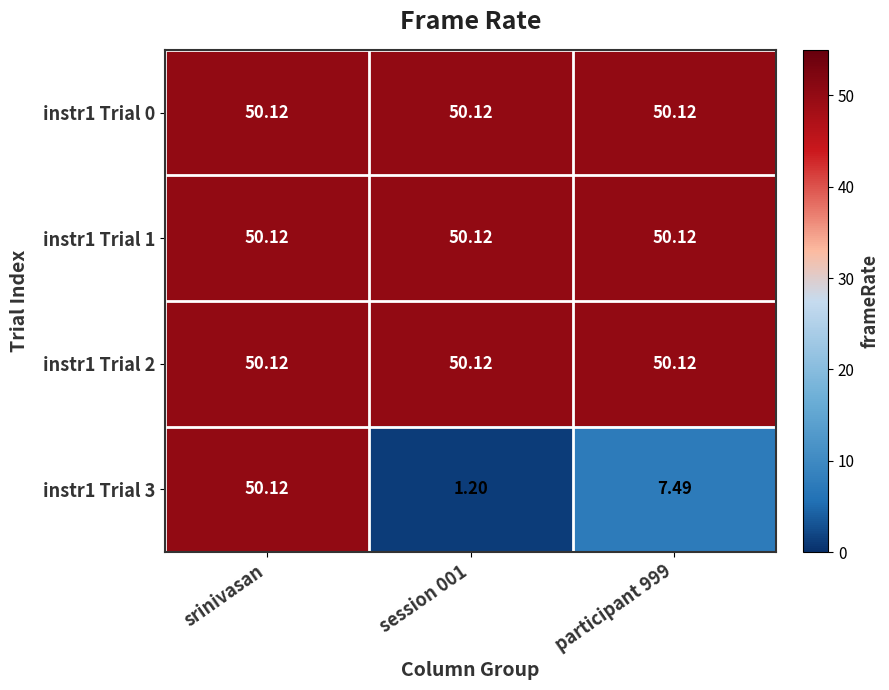

Is the value of instr1 Trial 2 at srinivasan greater than the value of instr1 Trial 3 at participant 999?

Yes